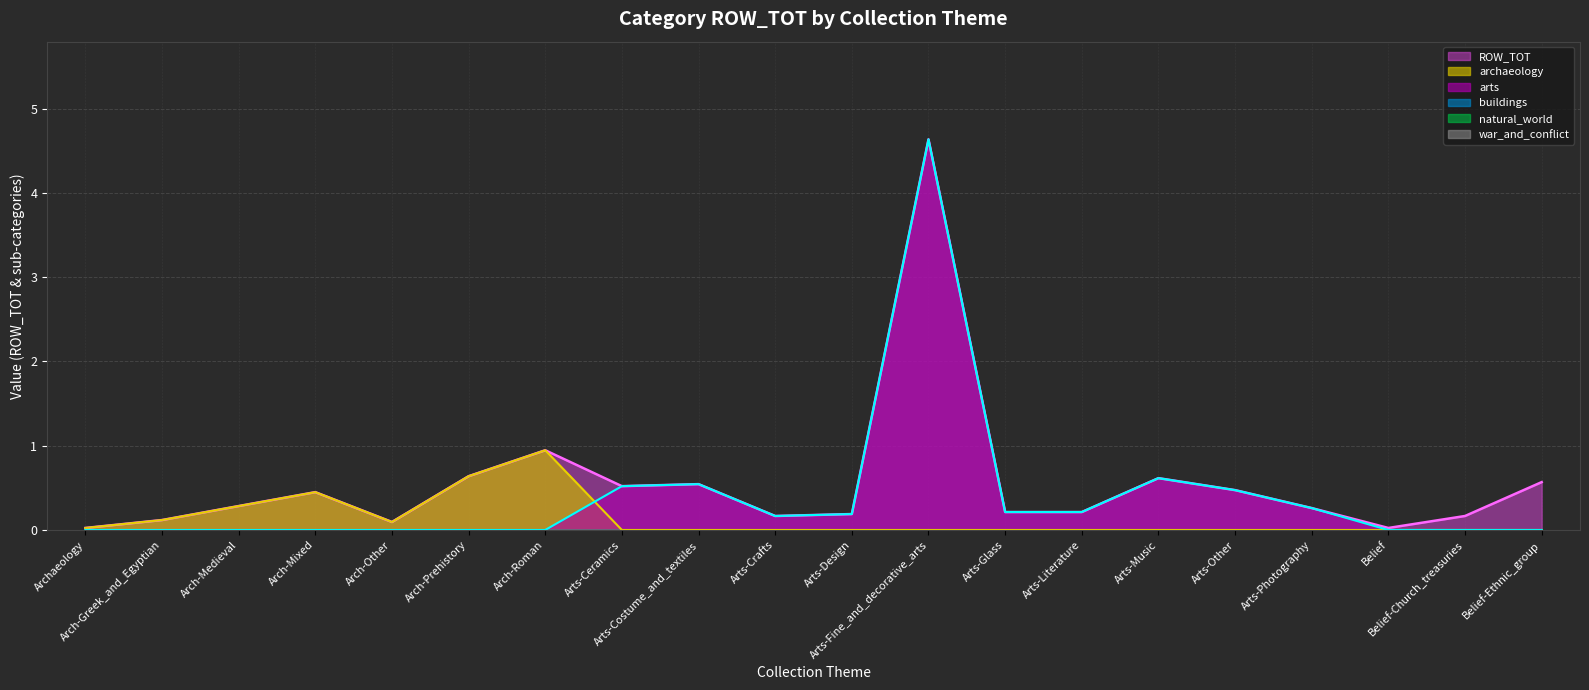

What is the difference between the maximum and minimum values in the arts series?

4.6